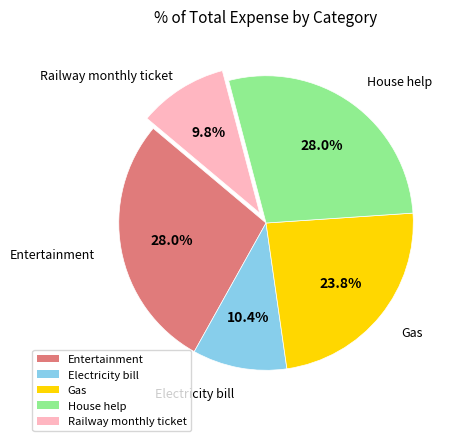

Is the sum of Gas and Electricity bill greater than half?

No